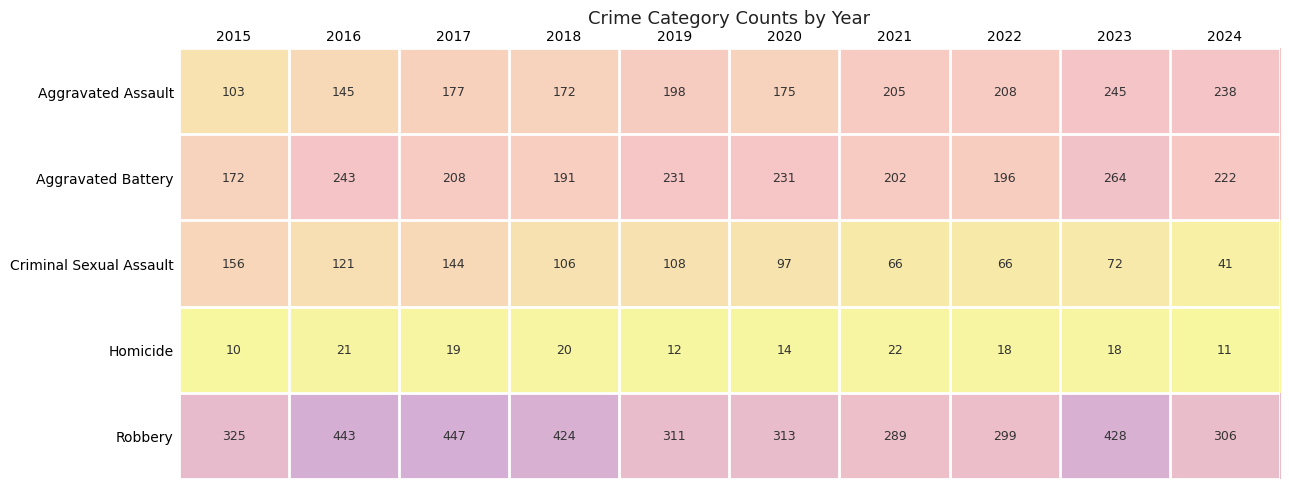

At which category is the sum across all series the highest?

2023